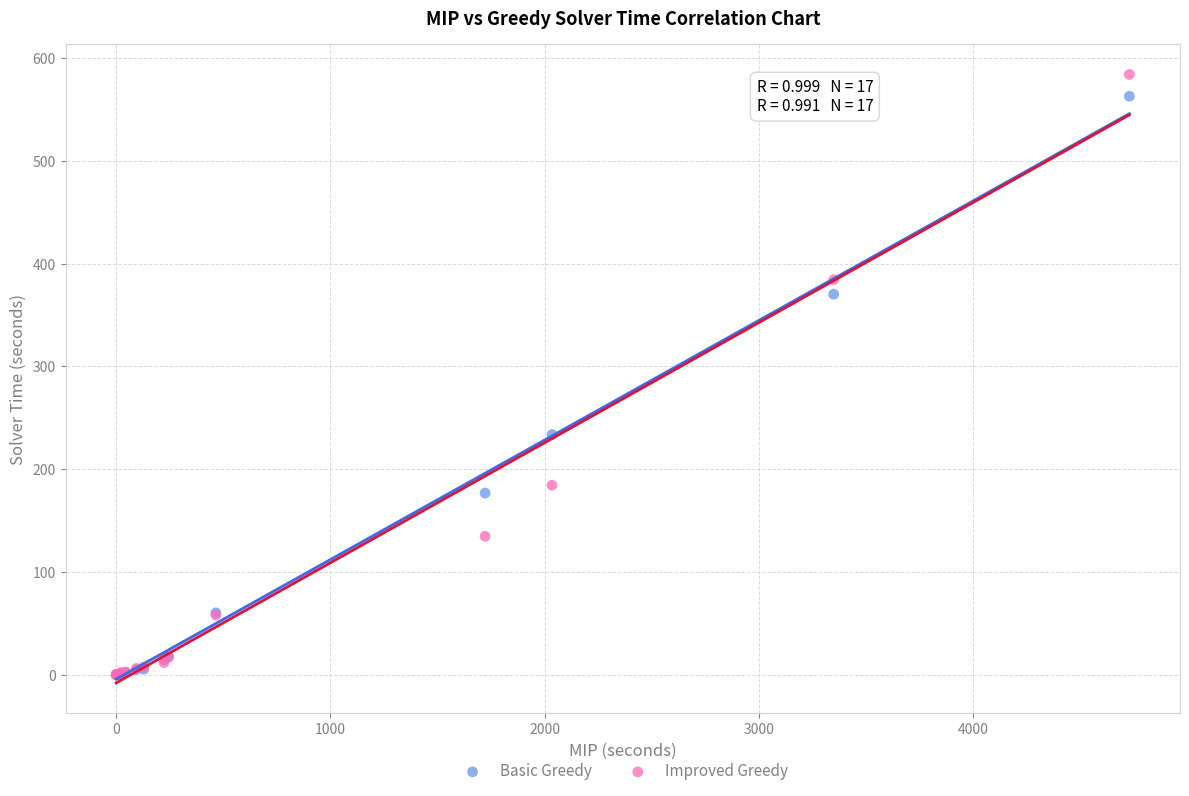

Across all series, what Y value is closest to 292?

233.7